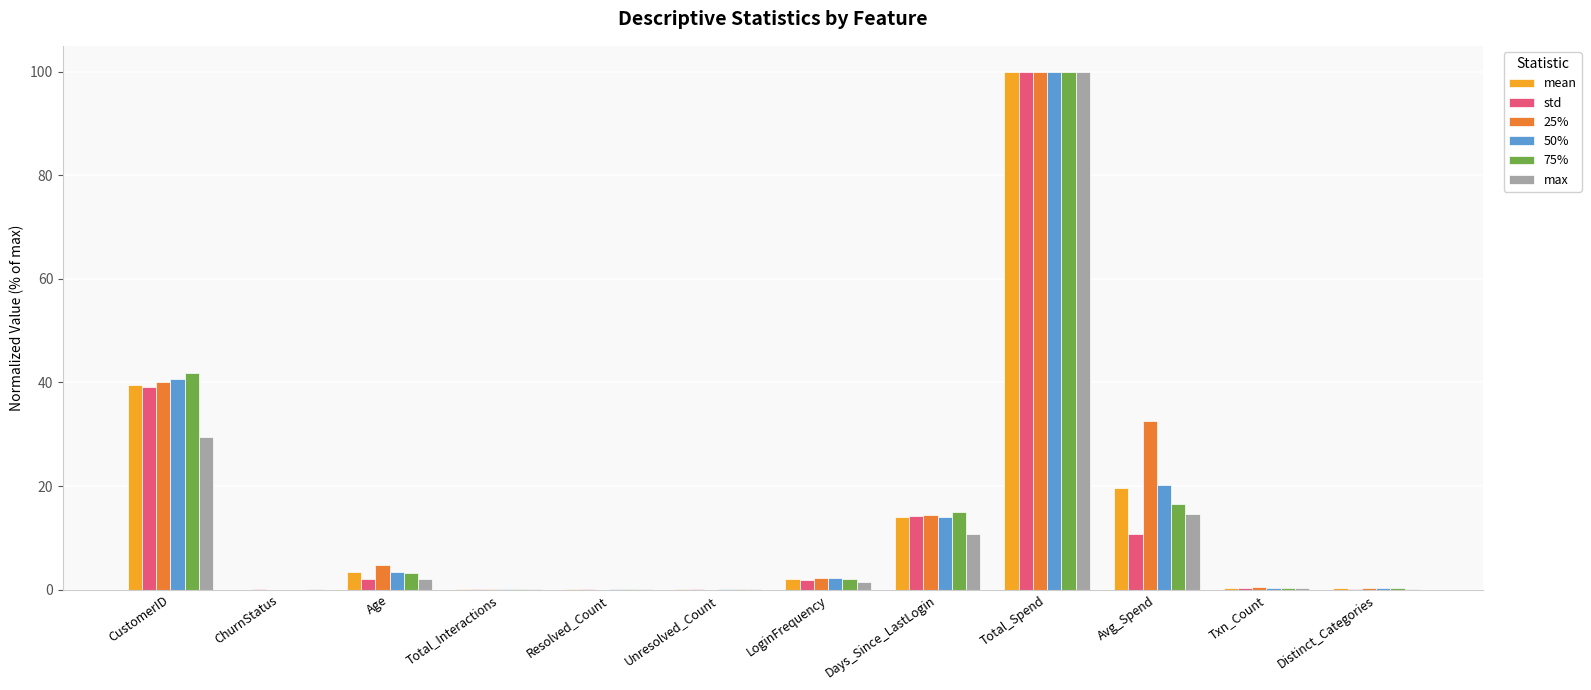

Count the number of data series in this chart.

6